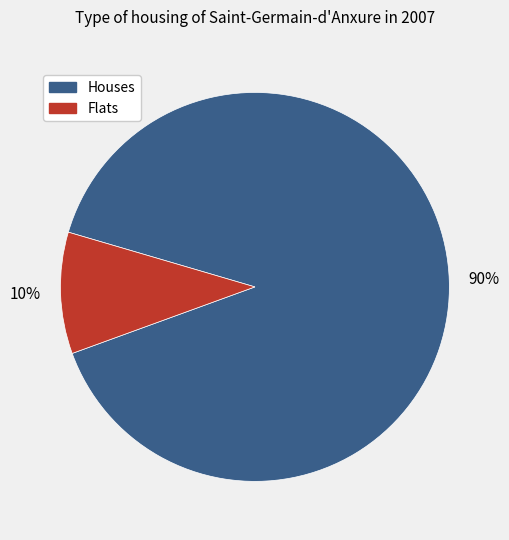

Do Houses and Flats together represent more than half of the pie?

Yes